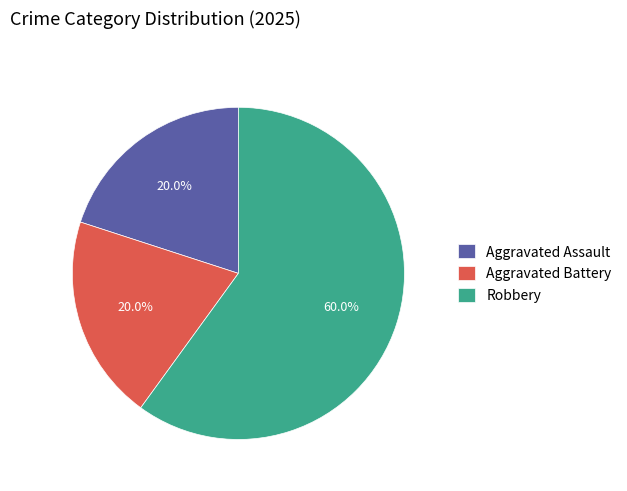

To the nearest percent, what percentage of the pie is Aggravated Assault?

20%